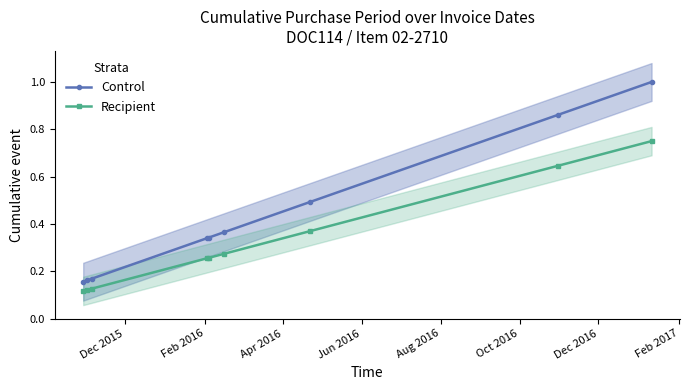

Reading left to right, transcribe all the data shown in this chart.

Control: 0.2	0.2	0.2	0.3	0.3	0.4	0.5	0.9	1.0
Recipient: 0.1	0.1	0.1	0.3	0.3	0.3	0.4	0.6	0.8